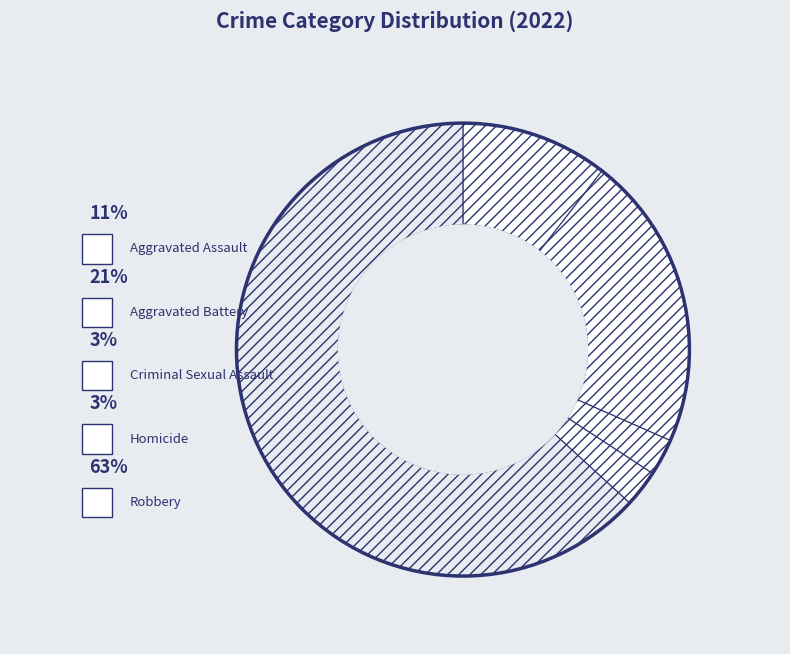

To the nearest percent, what percentage of the pie is Robbery?

63%